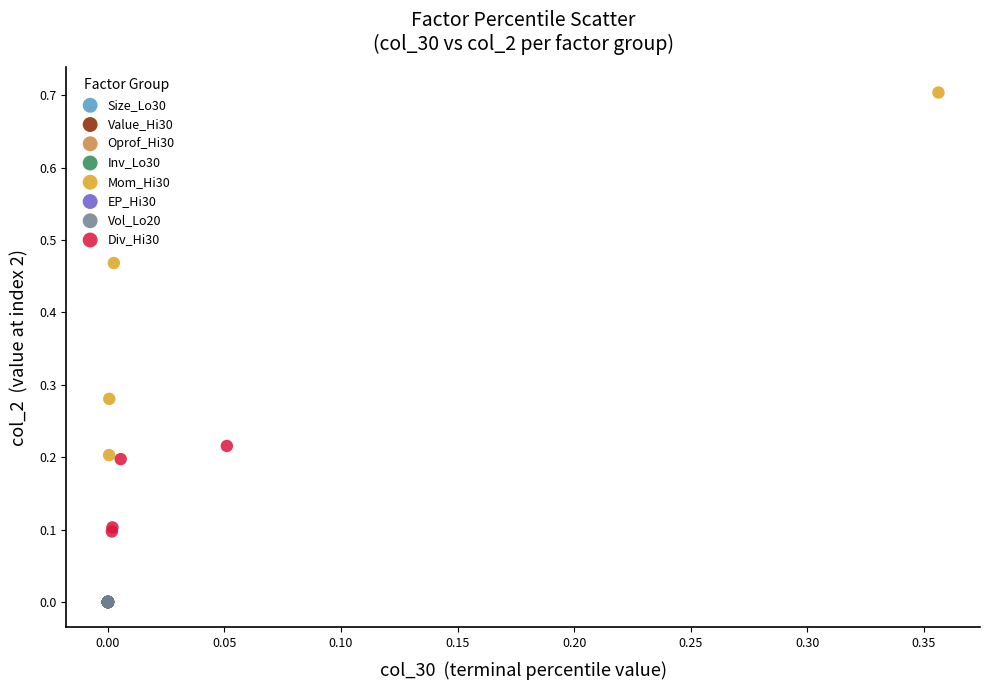

Which series reaches the maximum Y coordinate?

Mom_Hi30